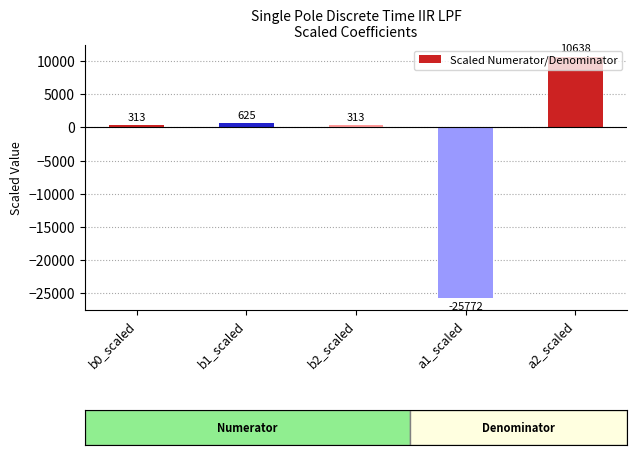

What is the ratio of the value at a2_scaled to the value at b1_scaled?

17.0